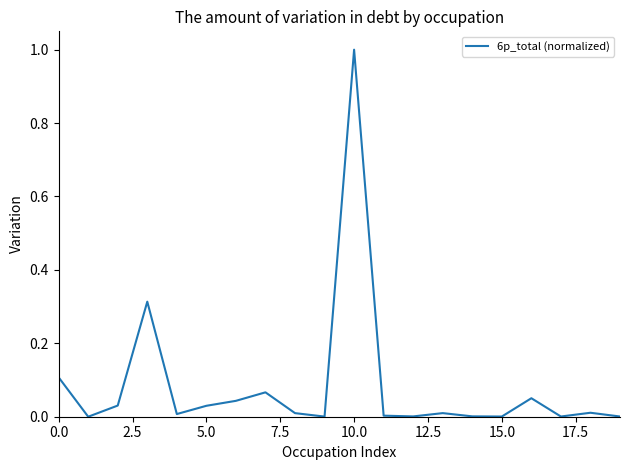

What is the greatest value displayed?

1.0